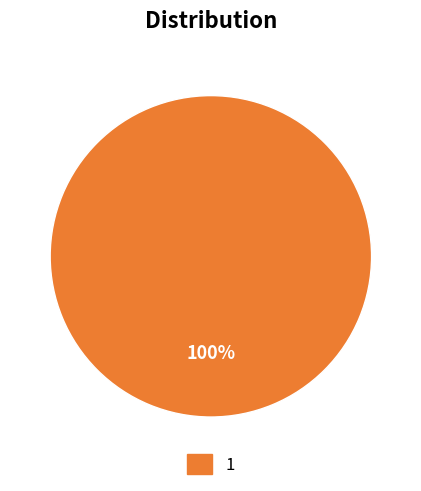

Does any single category account for the majority?

Yes